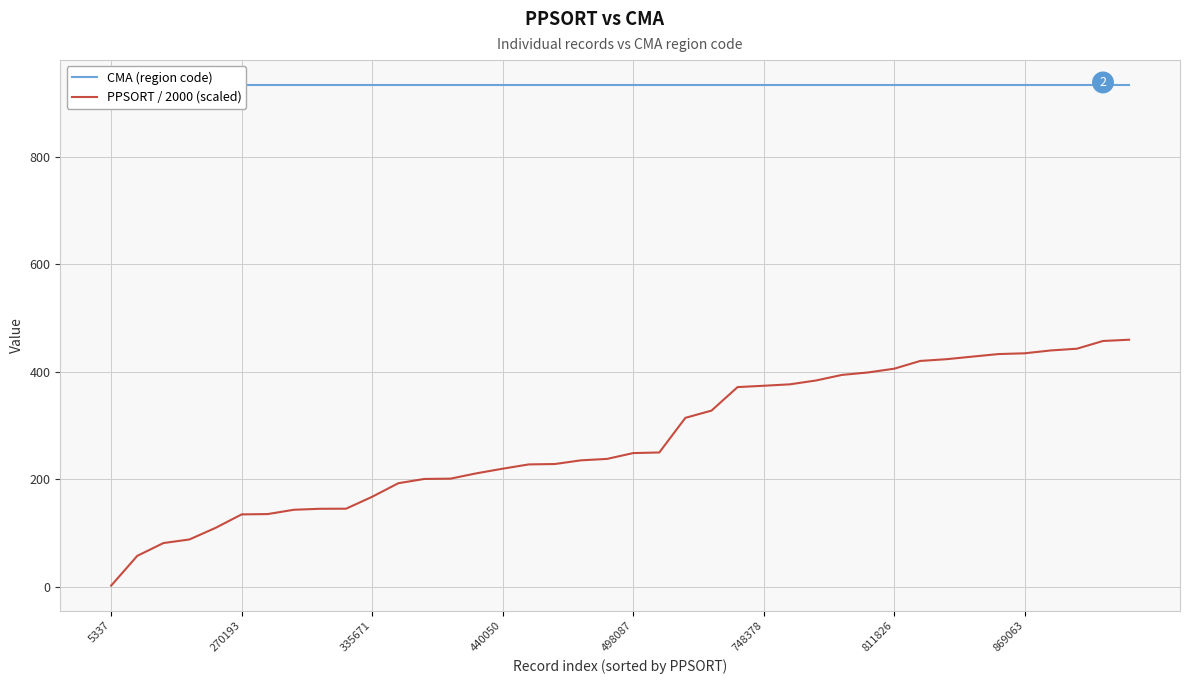

Does the chart have visible grid lines?

Yes